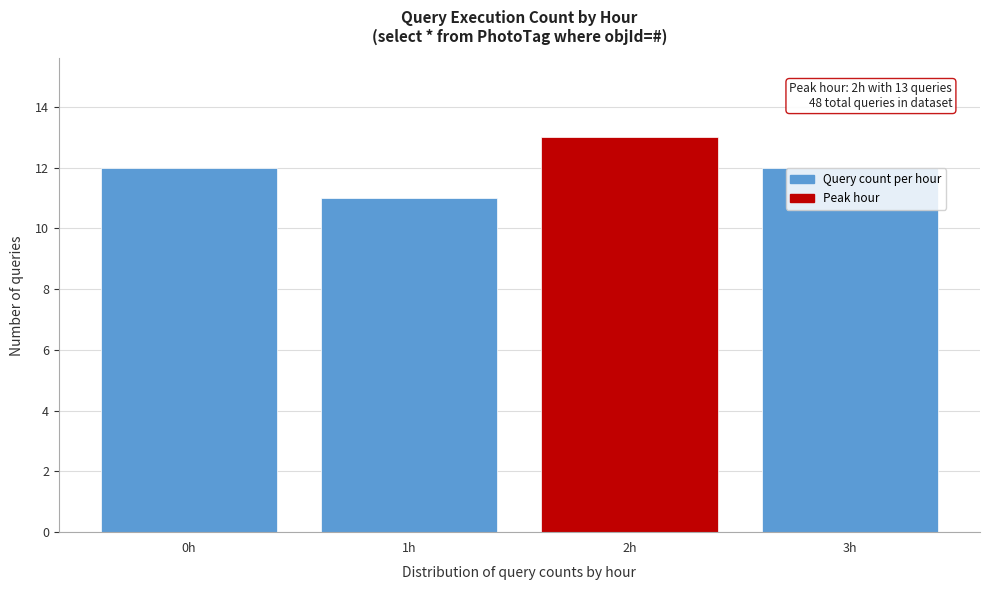

Reading left to right, transcribe all the data shown in this chart.

0h=12	1h=11	2h=13	3h=12